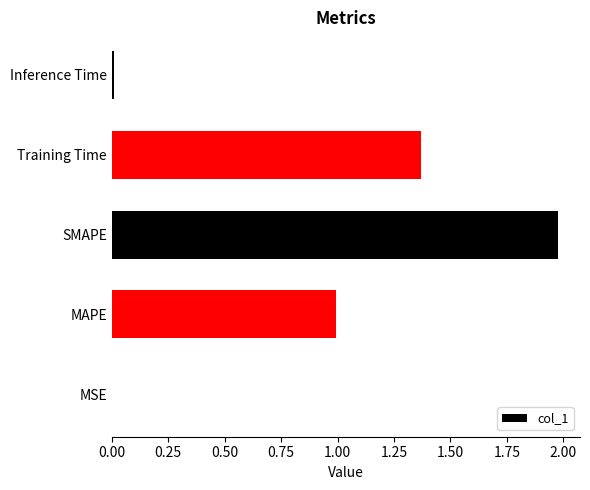

Which has a higher value, SMAPE or Inference Time?

SMAPE